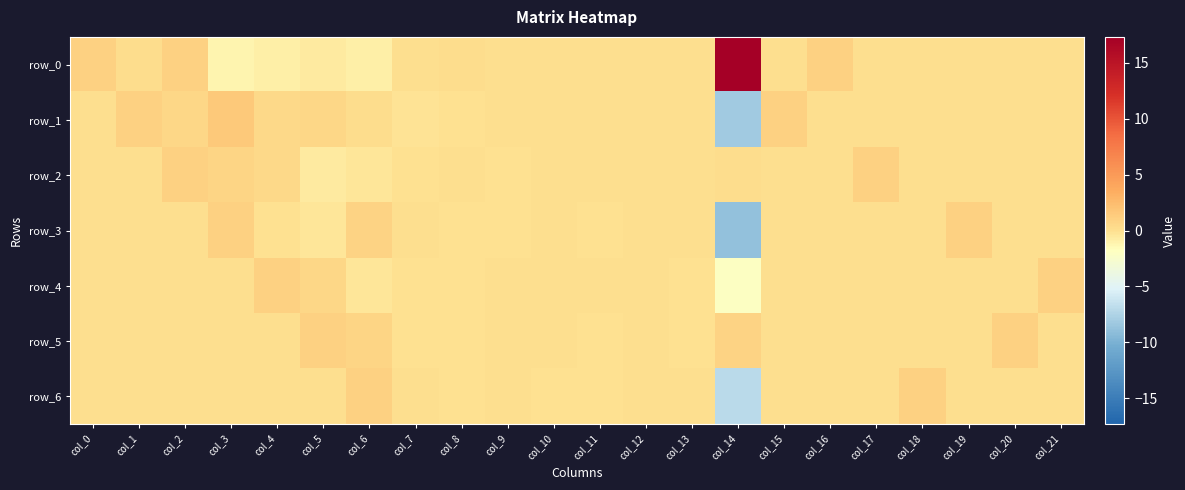

Is it true that row_4 equals -0.8 at col_14?

False